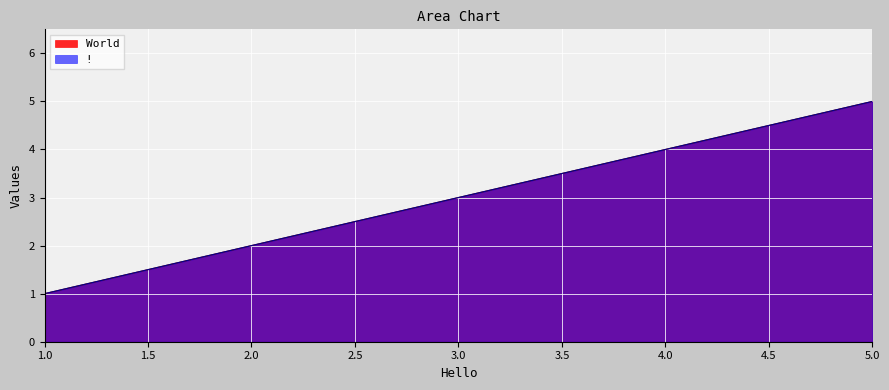

Where is ! nearest to the value 3?

3